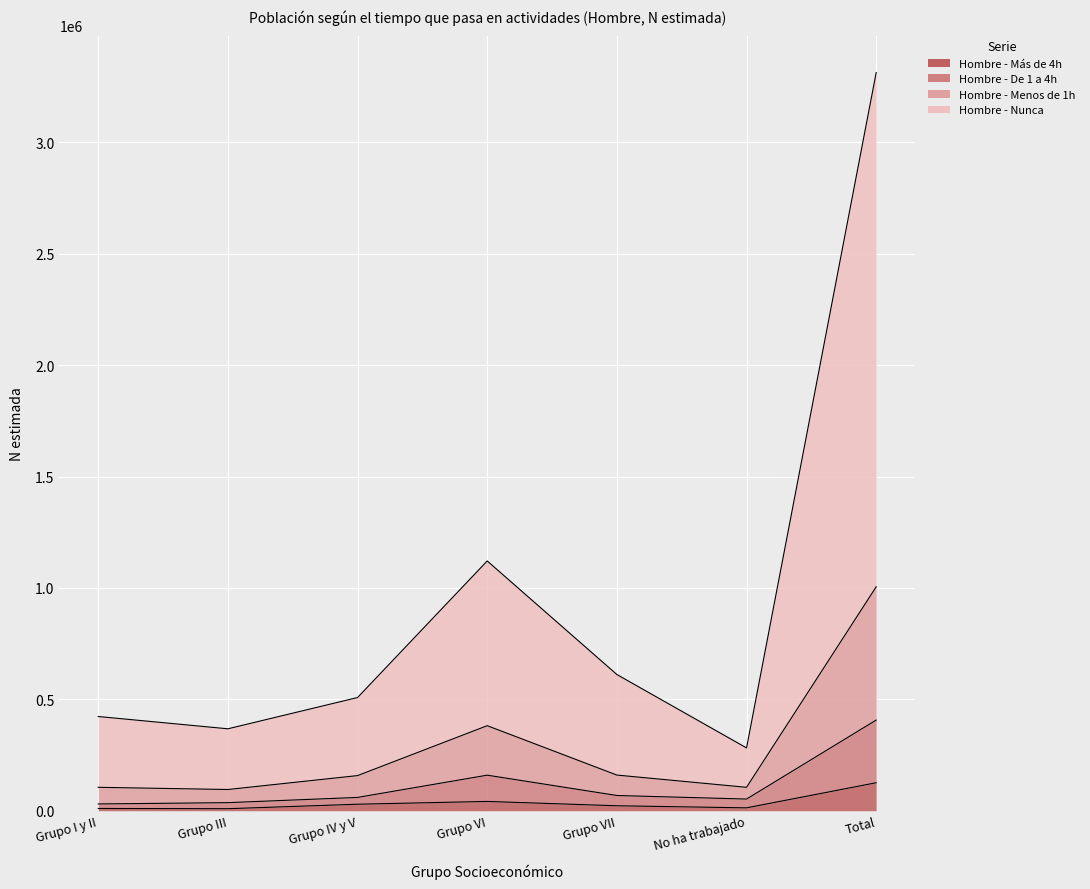

The Hombre - Menos de 1h series shows 180275 at No ha trabajado. True or false?

False